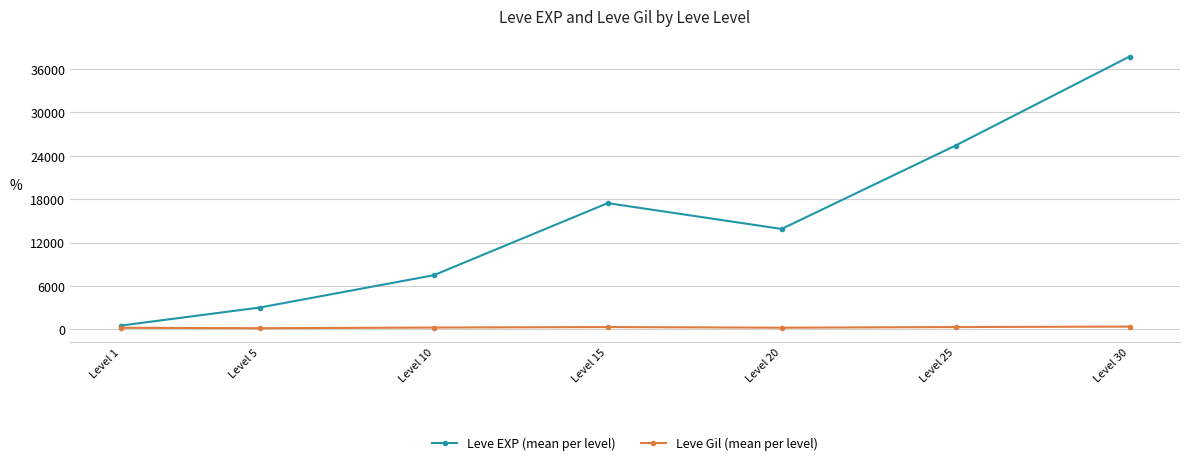

List the series in order of their overall mean, highest first.

Leve EXP (mean per level), Leve Gil (mean per level)